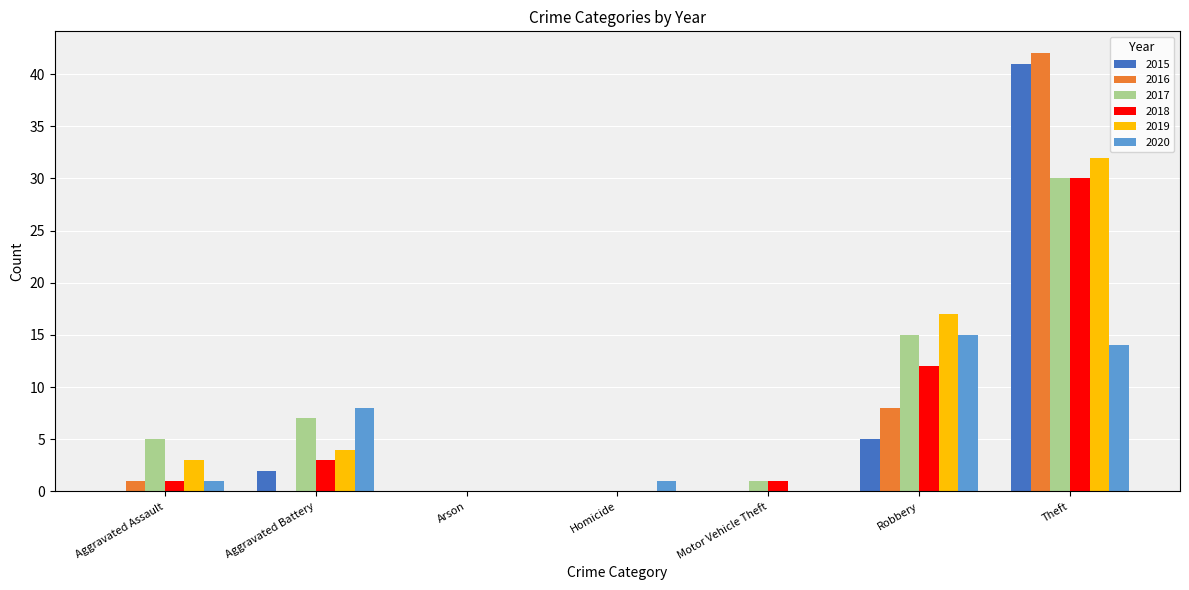

How many distinct data groups are displayed?

6